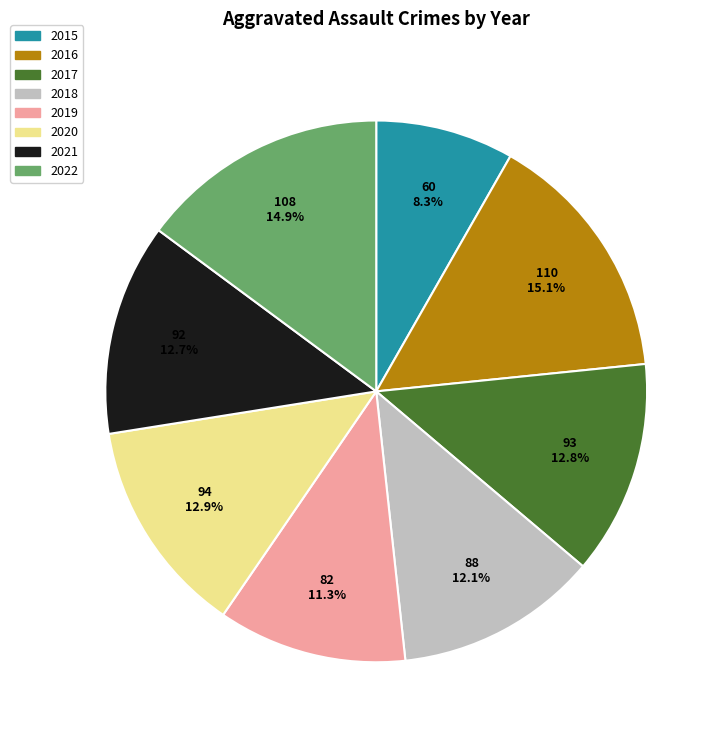

Which has a higher value, 2016 or 2020?

2016